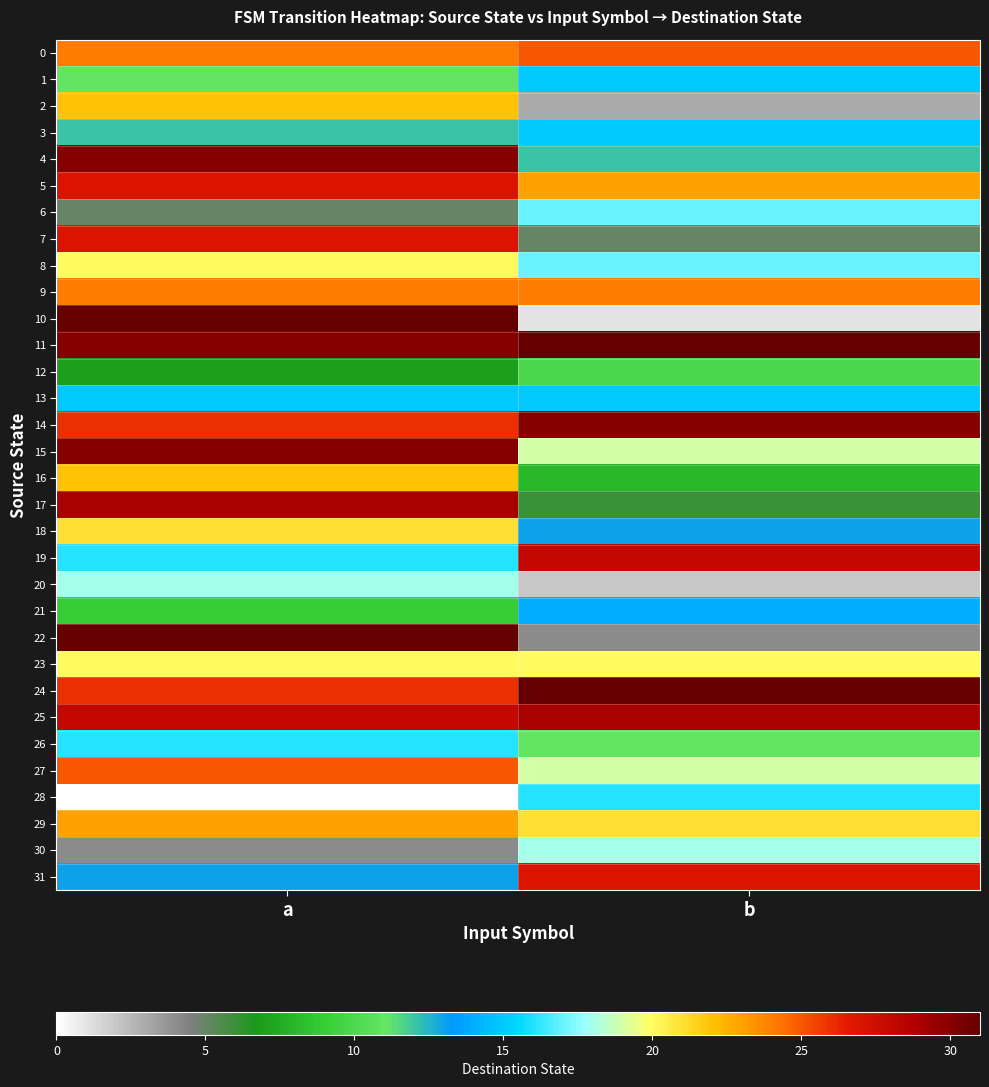

Which series has the widest spread of values?

10